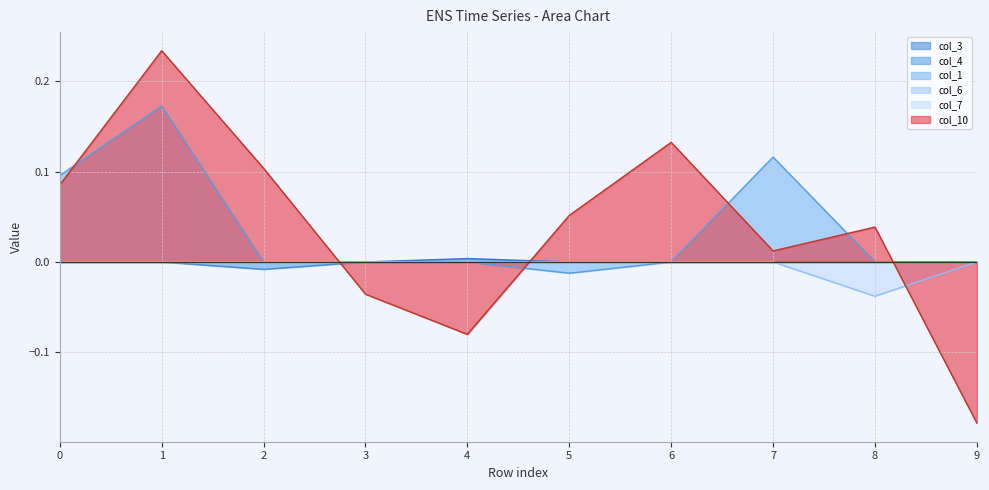

True or false: col_10 has a value of 0.1 at 8.

False